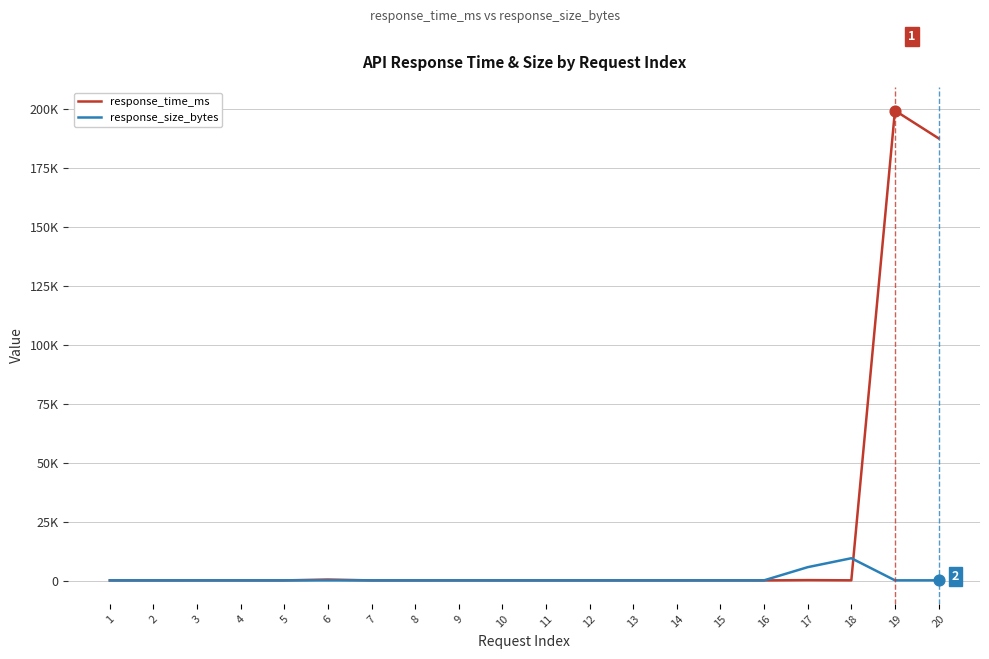

What are all the series names shown in the legend?

response_time_ms, response_size_bytes